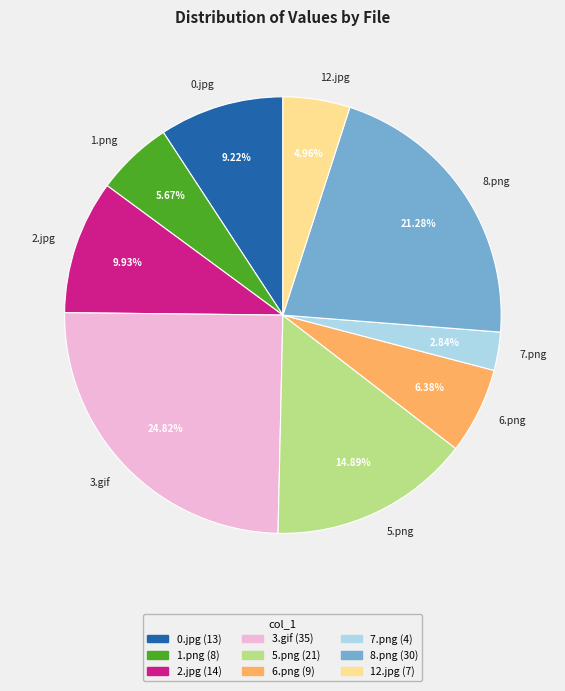

How many slices are in this pie chart?

9